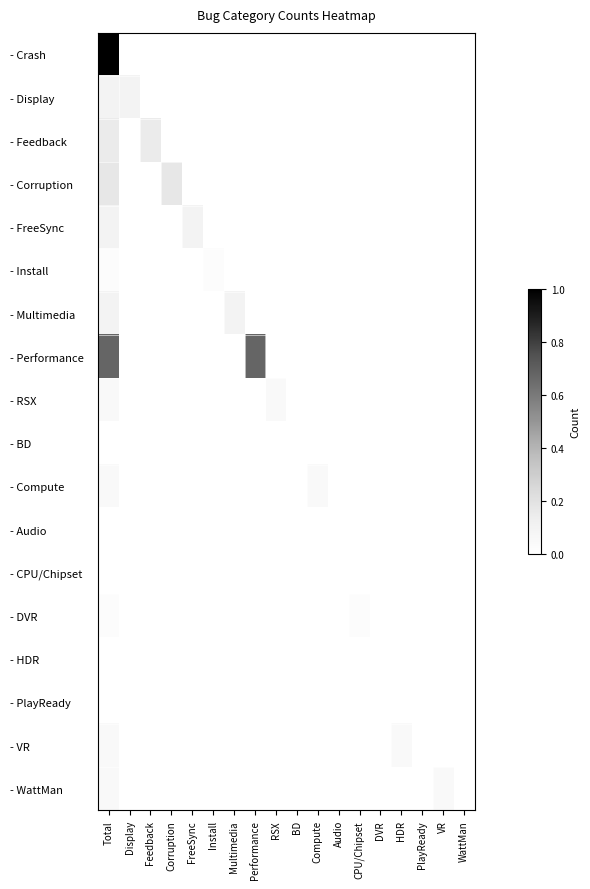

Reading left to right, list all the values displayed in this chart.

- Crash: Total=1.0	Display=0.0	Feedback=0.0	Corruption=0.0	FreeSync=0.0	Install=0.0	Multimedia=0.0	Performance=0.0	RSX=0.0	BD=0.0	Compute=0.0	Audio=0.0	CPU/Chipset=0.0	DVR=0.0	HDR=0.0	PlayReady=0.0	VR=0.0	WattMan=0.0
- Display: Total=0.1	Display=0.1	Feedback=0.0	Corruption=0.0	FreeSync=0.0	Install=0.0	Multimedia=0.0	Performance=0.0	RSX=0.0	BD=0.0	Compute=0.0	Audio=0.0	CPU/Chipset=0.0	DVR=0.0	HDR=0.0	PlayReady=0.0	VR=0.0	WattMan=0.0
- Feedback: Total=0.1	Display=0.0	Feedback=0.1	Corruption=0.0	FreeSync=0.0	Install=0.0	Multimedia=0.0	Performance=0.0	RSX=0.0	BD=0.0	Compute=0.0	Audio=0.0	CPU/Chipset=0.0	DVR=0.0	HDR=0.0	PlayReady=0.0	VR=0.0	WattMan=0.0
- Corruption: Total=0.2	Display=0.0	Feedback=0.0	Corruption=0.2	FreeSync=0.0	Install=0.0	Multimedia=0.0	Performance=0.0	RSX=0.0	BD=0.0	Compute=0.0	Audio=0.0	CPU/Chipset=0.0	DVR=0.0	HDR=0.0	PlayReady=0.0	VR=0.0	WattMan=0.0
- FreeSync: Total=0.1	Display=0.0	Feedback=0.0	Corruption=0.0	FreeSync=0.1	Install=0.0	Multimedia=0.0	Performance=0.0	RSX=0.0	BD=0.0	Compute=0.0	Audio=0.0	CPU/Chipset=0.0	DVR=0.0	HDR=0.0	PlayReady=0.0	VR=0.0	WattMan=0.0
- Install: Total=0.0	Display=0.0	Feedback=0.0	Corruption=0.0	FreeSync=0.0	Install=0.0	Multimedia=0.0	Performance=0.0	RSX=0.0	BD=0.0	Compute=0.0	Audio=0.0	CPU/Chipset=0.0	DVR=0.0	HDR=0.0	PlayReady=0.0	VR=0.0	WattMan=0.0
- Multimedia: Total=0.1	Display=0.0	Feedback=0.0	Corruption=0.0	FreeSync=0.0	Install=0.0	Multimedia=0.1	Performance=0.0	RSX=0.0	BD=0.0	Compute=0.0	Audio=0.0	CPU/Chipset=0.0	DVR=0.0	HDR=0.0	PlayReady=0.0	VR=0.0	WattMan=0.0
- Performance: Total=0.7	Display=0.0	Feedback=0.0	Corruption=0.0	FreeSync=0.0	Install=0.0	Multimedia=0.0	Performance=0.7	RSX=0.0	BD=0.0	Compute=0.0	Audio=0.0	CPU/Chipset=0.0	DVR=0.0	HDR=0.0	PlayReady=0.0	VR=0.0	WattMan=0.0
- RSX: Total=0.1	Display=0.0	Feedback=0.0	Corruption=0.0	FreeSync=0.0	Install=0.0	Multimedia=0.0	Performance=0.0	RSX=0.1	BD=0.0	Compute=0.0	Audio=0.0	CPU/Chipset=0.0	DVR=0.0	HDR=0.0	PlayReady=0.0	VR=0.0	WattMan=0.0
- BD: Total=0.0	Display=0.0	Feedback=0.0	Corruption=0.0	FreeSync=0.0	Install=0.0	Multimedia=0.0	Performance=0.0	RSX=0.0	BD=0.0	Compute=0.0	Audio=0.0	CPU/Chipset=0.0	DVR=0.0	HDR=0.0	PlayReady=0.0	VR=0.0	WattMan=0.0
- Compute: Total=0.1	Display=0.0	Feedback=0.0	Corruption=0.0	FreeSync=0.0	Install=0.0	Multimedia=0.0	Performance=0.0	RSX=0.0	BD=0.0	Compute=0.1	Audio=0.0	CPU/Chipset=0.0	DVR=0.0	HDR=0.0	PlayReady=0.0	VR=0.0	WattMan=0.0
- Audio: Total=0.0	Display=0.0	Feedback=0.0	Corruption=0.0	FreeSync=0.0	Install=0.0	Multimedia=0.0	Performance=0.0	RSX=0.0	BD=0.0	Compute=0.0	Audio=0.0	CPU/Chipset=0.0	DVR=0.0	HDR=0.0	PlayReady=0.0	VR=0.0	WattMan=0.0
- CPU/Chipset: Total=0.0	Display=0.0	Feedback=0.0	Corruption=0.0	FreeSync=0.0	Install=0.0	Multimedia=0.0	Performance=0.0	RSX=0.0	BD=0.0	Compute=0.0	Audio=0.0	CPU/Chipset=0.0	DVR=0.0	HDR=0.0	PlayReady=0.0	VR=0.0	WattMan=0.0
- DVR: Total=0.0	Display=0.0	Feedback=0.0	Corruption=0.0	FreeSync=0.0	Install=0.0	Multimedia=0.0	Performance=0.0	RSX=0.0	BD=0.0	Compute=0.0	Audio=0.0	CPU/Chipset=0.0	DVR=0.0	HDR=0.0	PlayReady=0.0	VR=0.0	WattMan=0.0
- HDR: Total=0.0	Display=0.0	Feedback=0.0	Corruption=0.0	FreeSync=0.0	Install=0.0	Multimedia=0.0	Performance=0.0	RSX=0.0	BD=0.0	Compute=0.0	Audio=0.0	CPU/Chipset=0.0	DVR=0.0	HDR=0.0	PlayReady=0.0	VR=0.0	WattMan=0.0
- PlayReady: Total=0.0	Display=0.0	Feedback=0.0	Corruption=0.0	FreeSync=0.0	Install=0.0	Multimedia=0.0	Performance=0.0	RSX=0.0	BD=0.0	Compute=0.0	Audio=0.0	CPU/Chipset=0.0	DVR=0.0	HDR=0.0	PlayReady=0.0	VR=0.0	WattMan=0.0
- VR: Total=0.1	Display=0.0	Feedback=0.0	Corruption=0.0	FreeSync=0.0	Install=0.0	Multimedia=0.0	Performance=0.0	RSX=0.0	BD=0.0	Compute=0.0	Audio=0.0	CPU/Chipset=0.0	DVR=0.0	HDR=0.1	PlayReady=0.0	VR=0.0	WattMan=0.0
- WattMan: Total=0.1	Display=0.0	Feedback=0.0	Corruption=0.0	FreeSync=0.0	Install=0.0	Multimedia=0.0	Performance=0.0	RSX=0.0	BD=0.0	Compute=0.0	Audio=0.0	CPU/Chipset=0.0	DVR=0.0	HDR=0.0	PlayReady=0.0	VR=0.1	WattMan=0.0